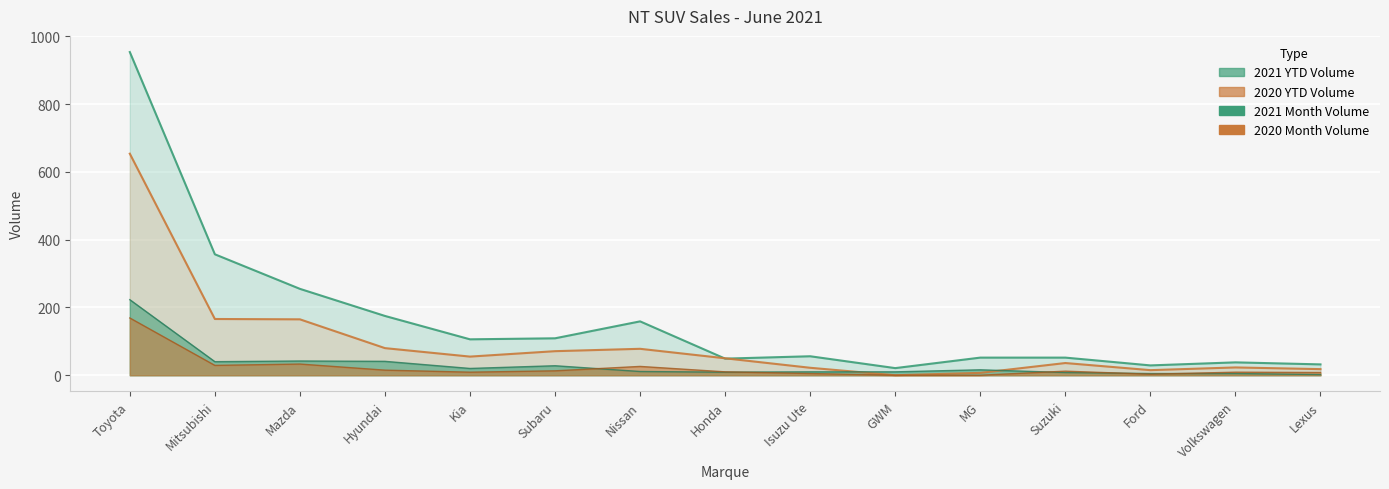

What is the label of the 14th point from the left?

Volkswagen